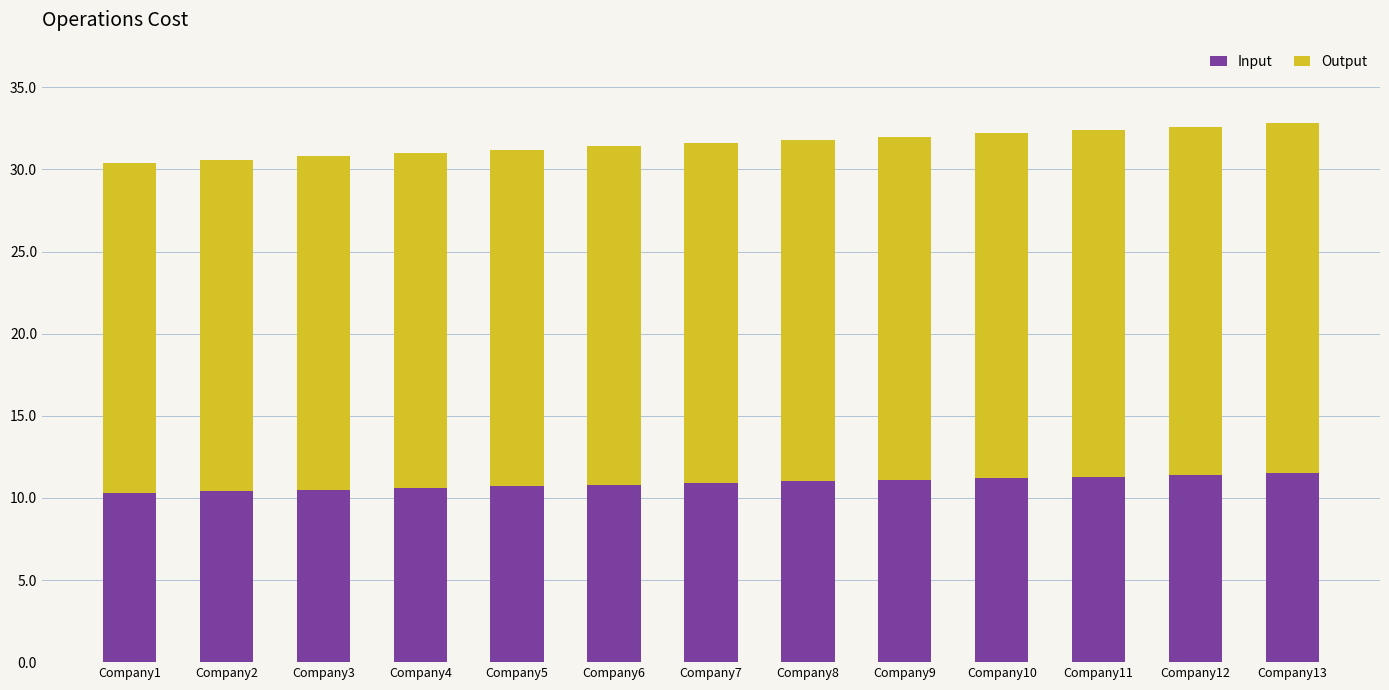

True or false: Input has a value of 11.4 at Company12.

True